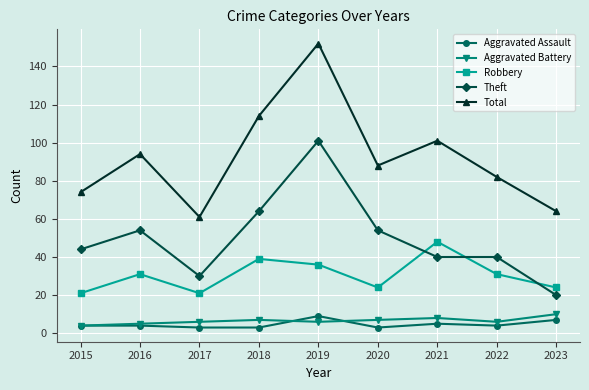

At which category is the sum across all series the highest?

2019